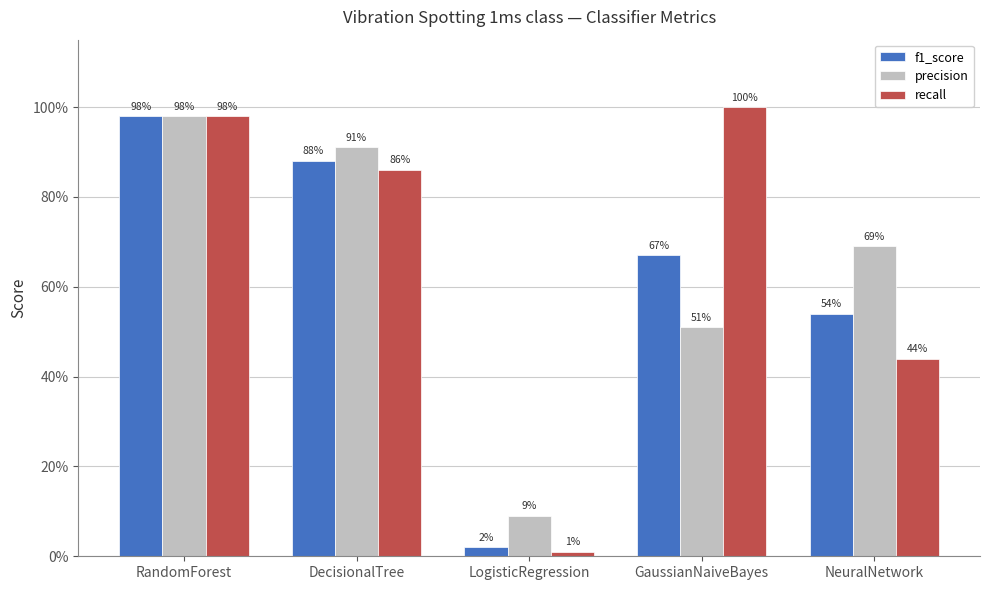

Are the bars horizontal?

No